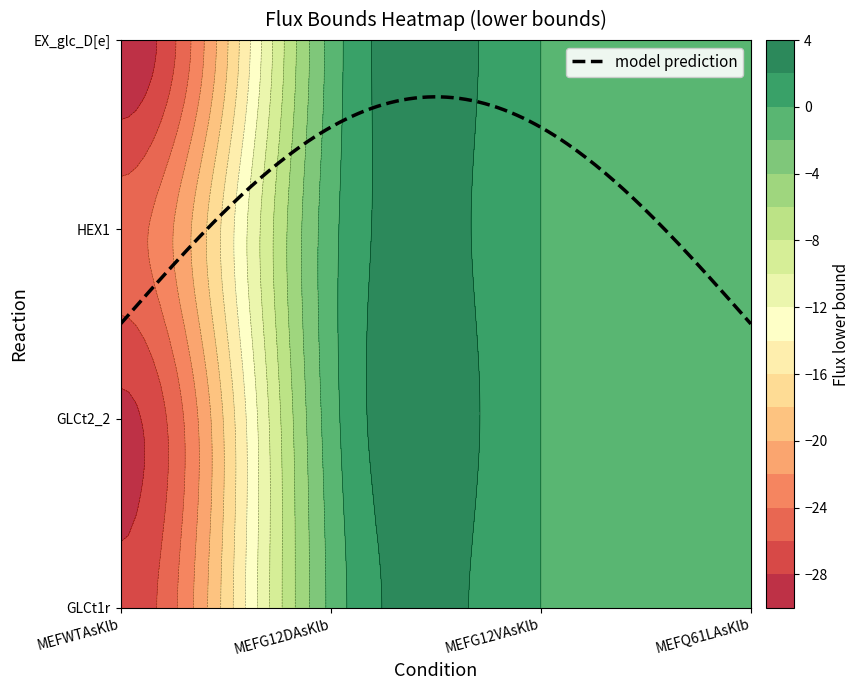

What is the lowest value of the EX_glc_D[e] series?

-29.7